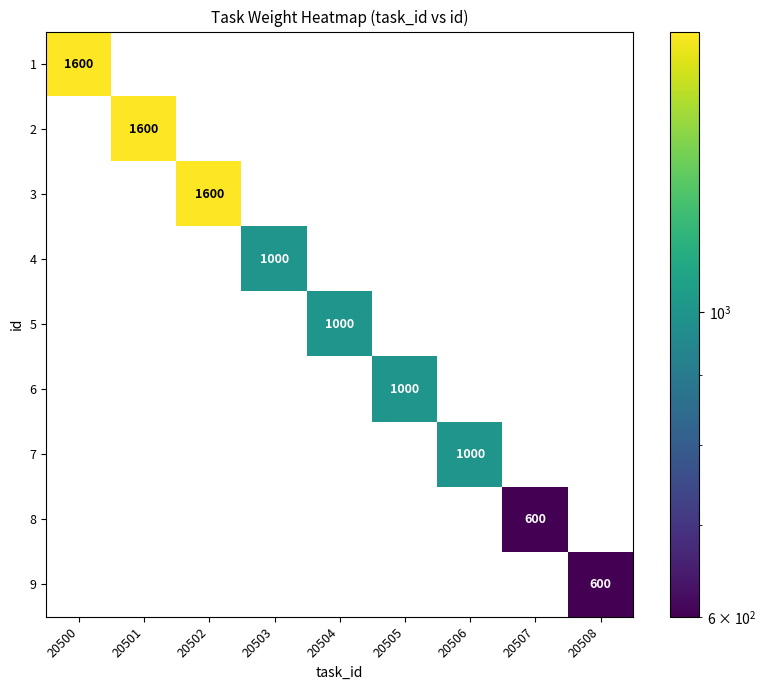

At how many categories does at least one series exceed 1024?

3